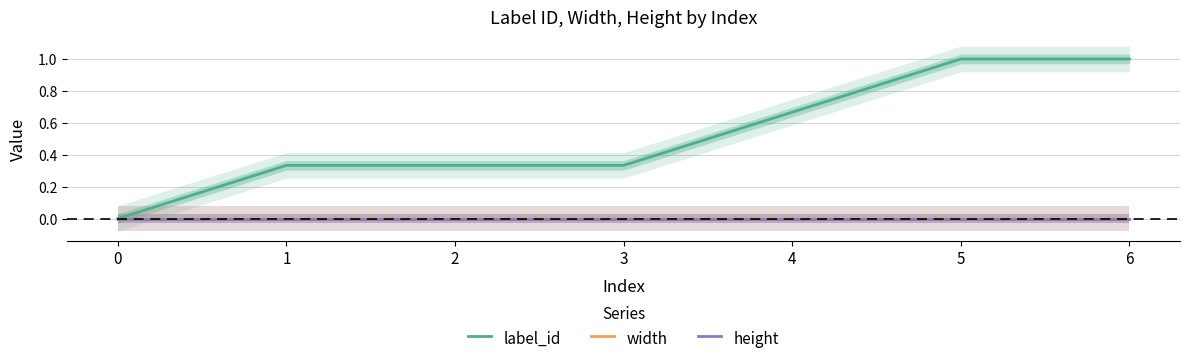

True or false: label_id and width cross at least once.

False